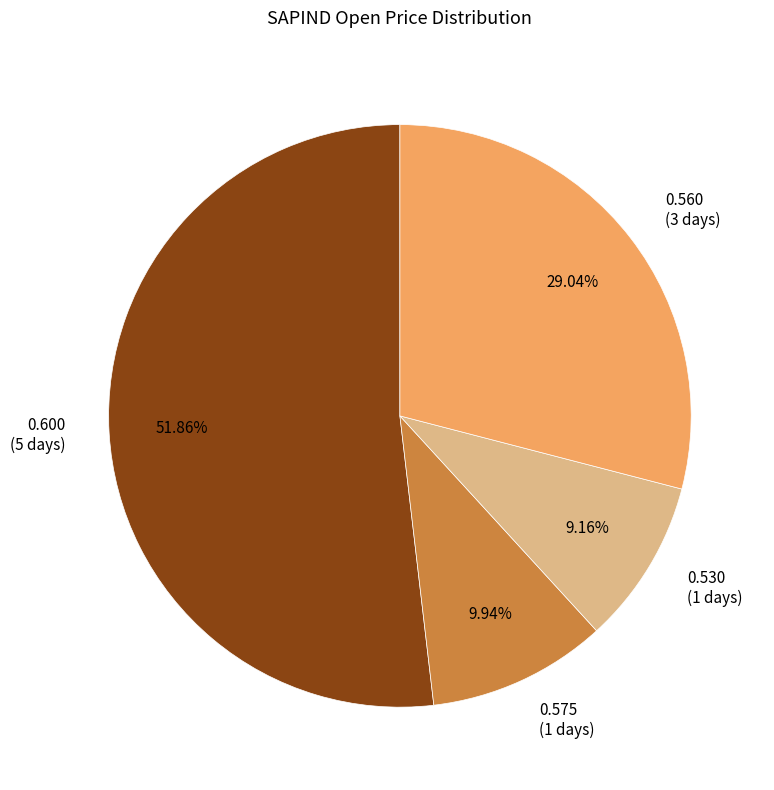

Which has a higher value, 0.600 (5 days) or 0.530 (1 days)?

0.600 (5 days)